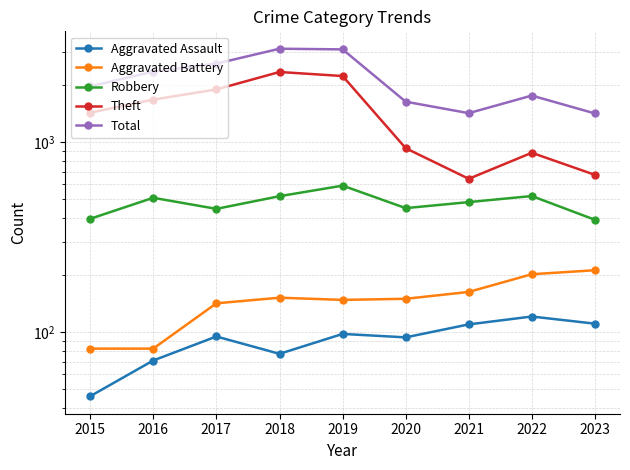

Does the chart have visible grid lines?

Yes